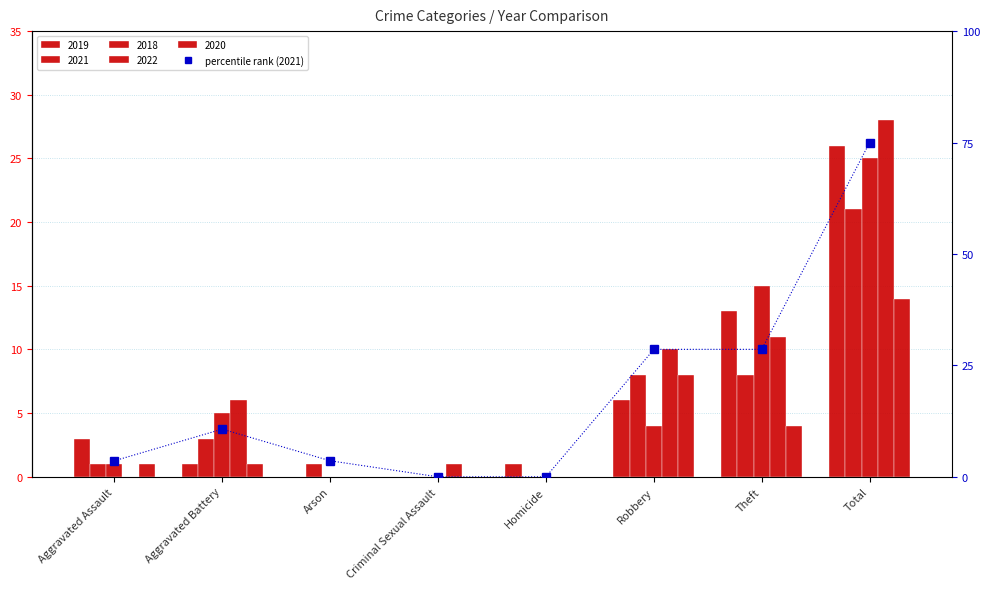

Does the chart contain stacked bars?

No